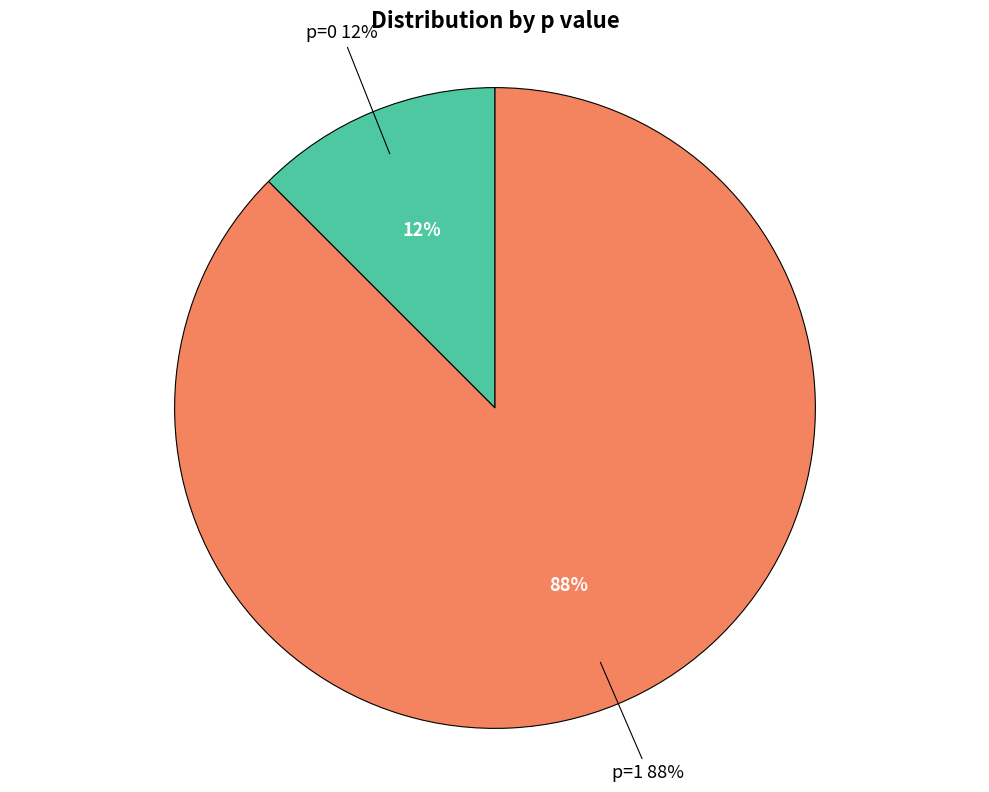

Which category has the smallest portion of the pie?

p=0